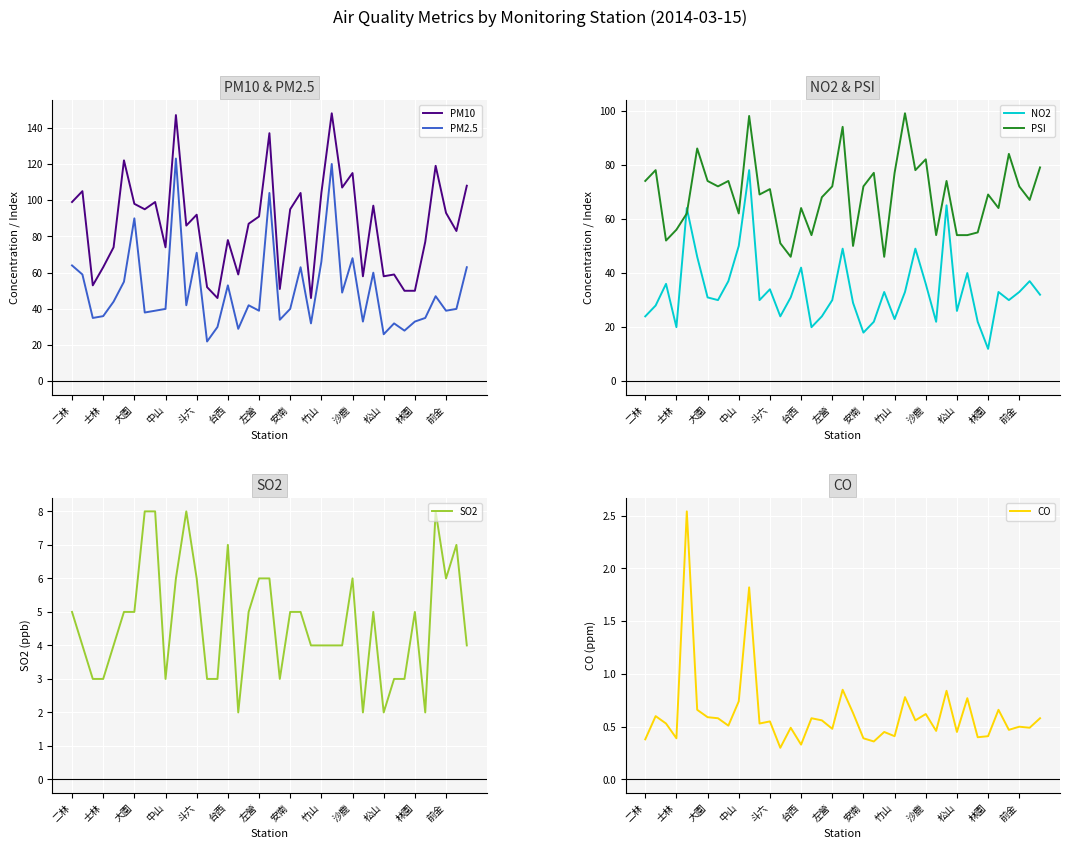

Which series has the widest spread of values?

PM10